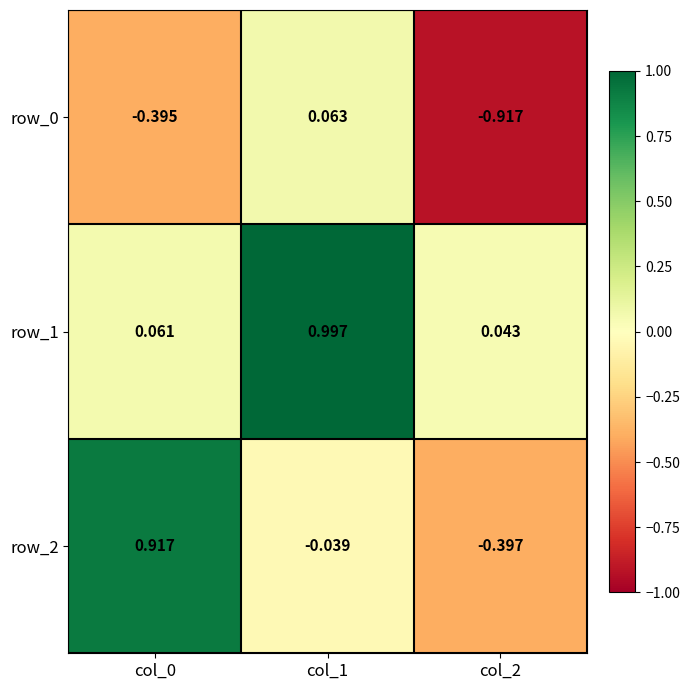

At which category does the chart reach its minimum across all series?

col_2